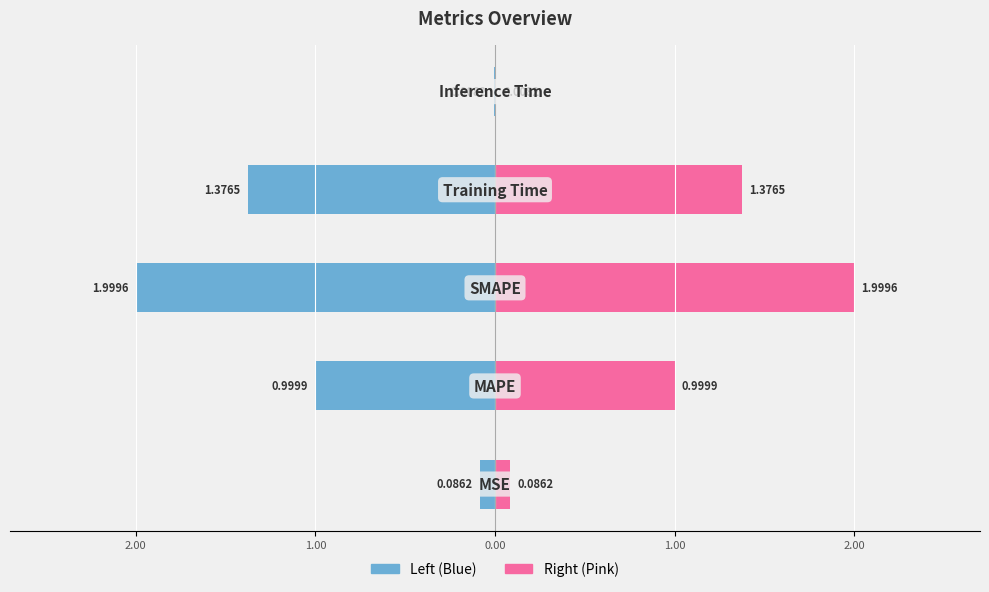

Which series has the widest spread of values?

Left (Blue)